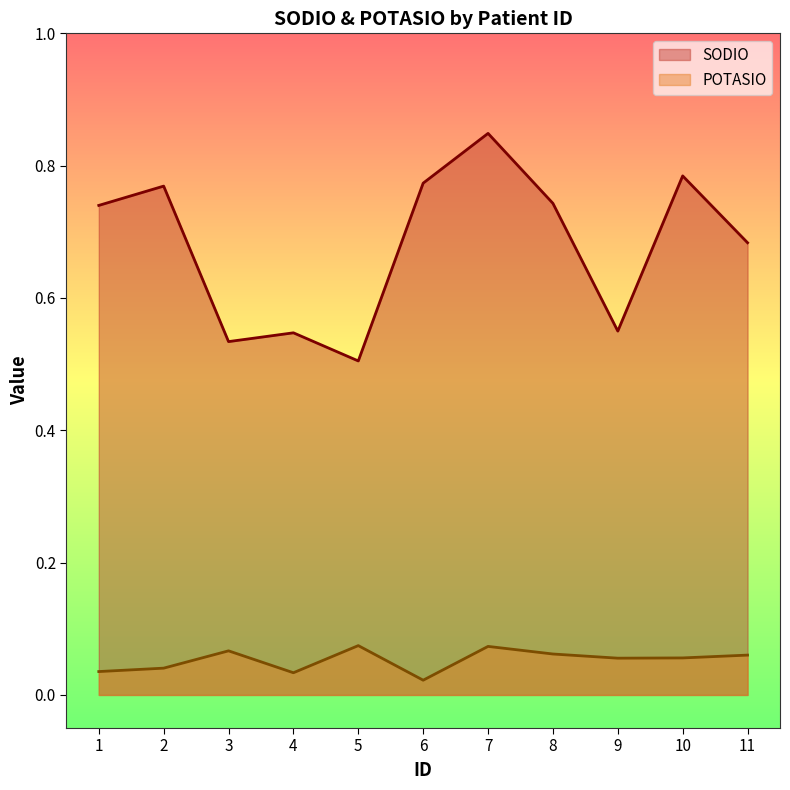

True or false: POTASIO has a value of 0.0 at 10.

False